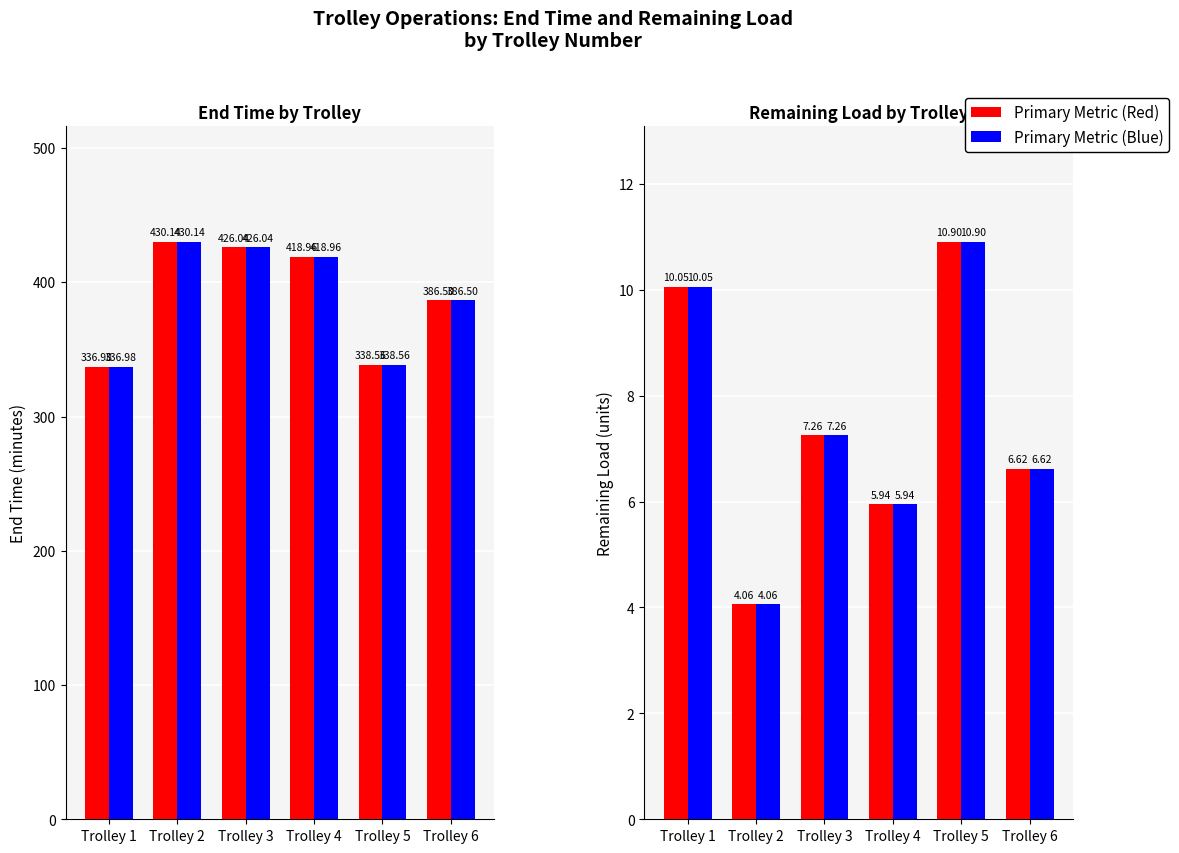

What is the difference between the highest and lowest values at Trolley 1?

326.9